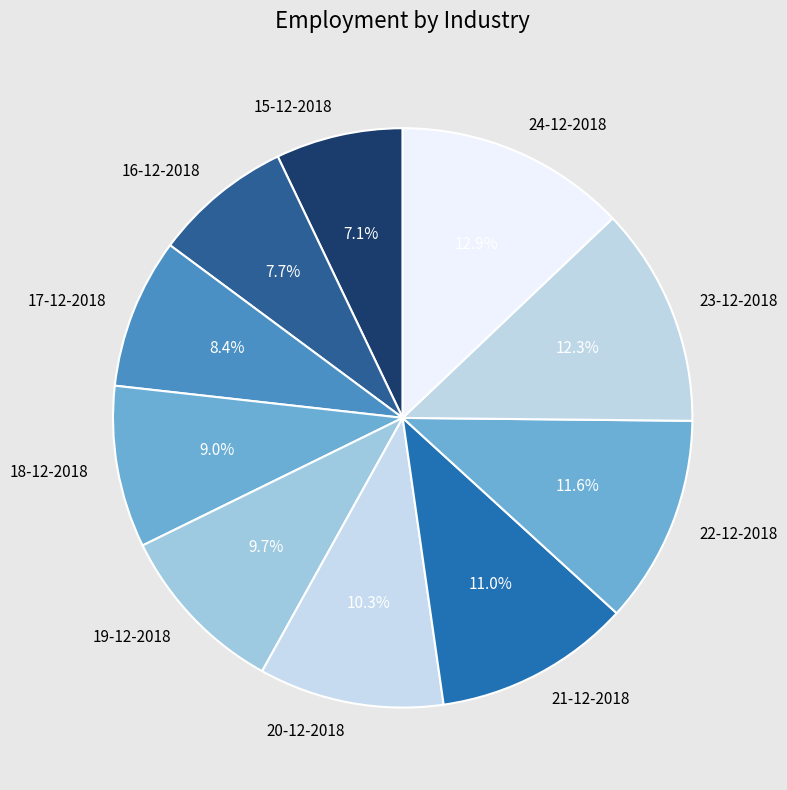

Does any single category account for the majority?

No